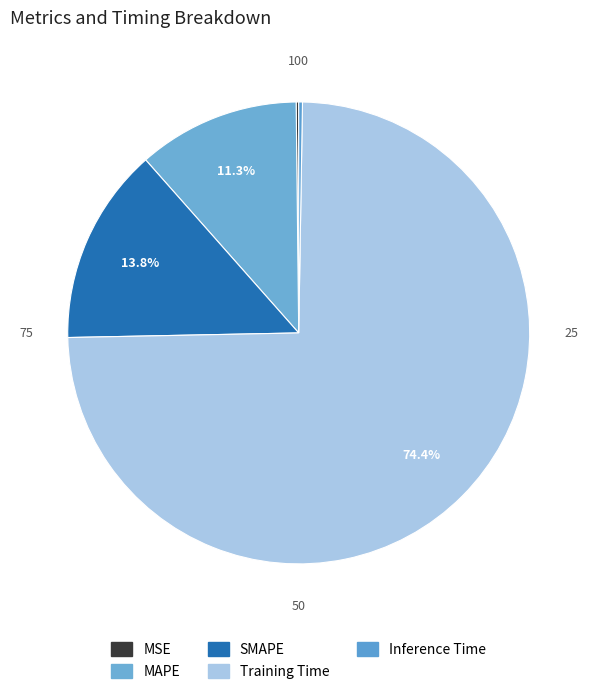

Count the number of slices in the pie.

5